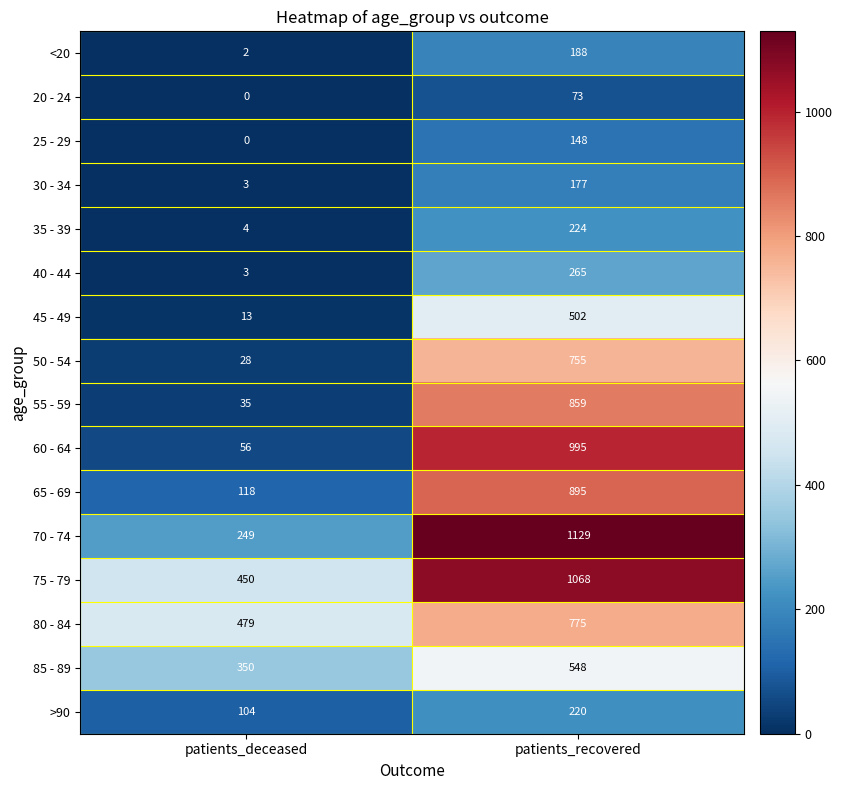

Which category has the highest value in the <20 series?

patients_recovered